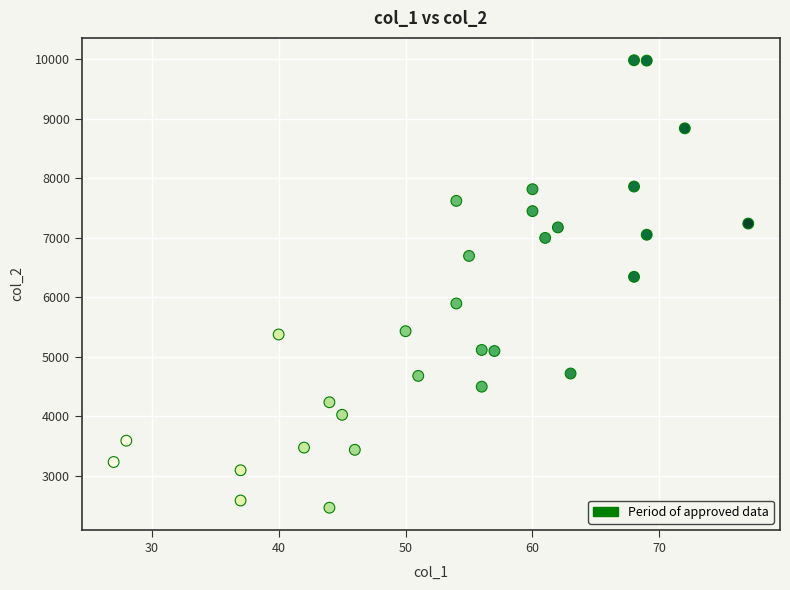

What Y value in the scatter plot is closest to 6223?

6344